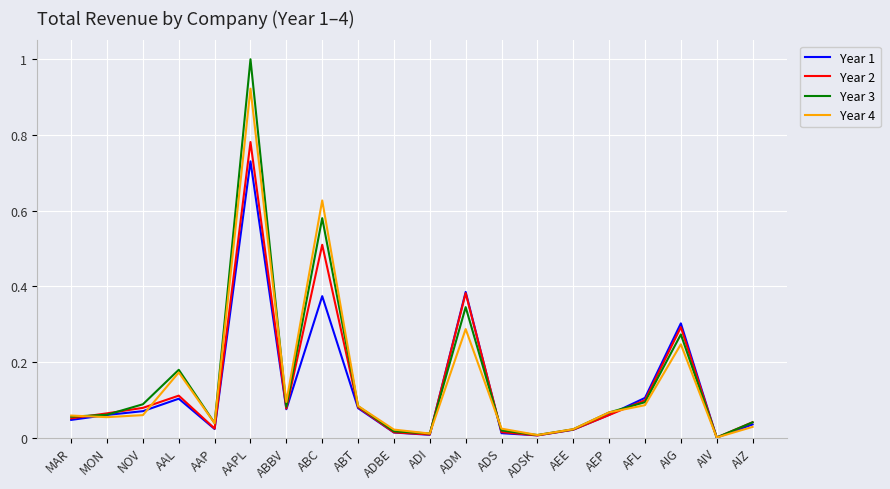

Which series has the widest spread of values?

Year 3